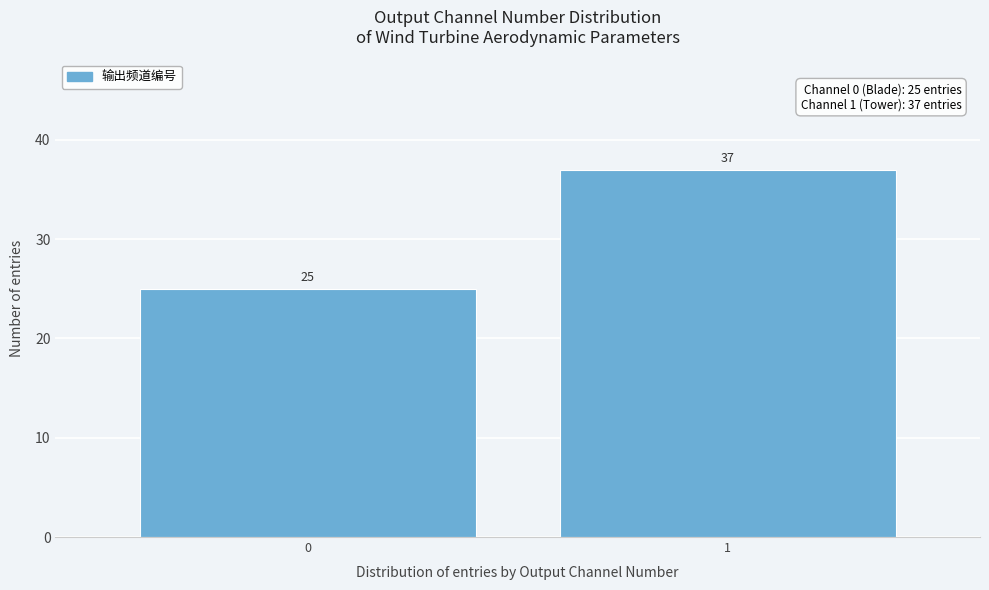

Reading left to right, extract all data points from this chart.

25	37